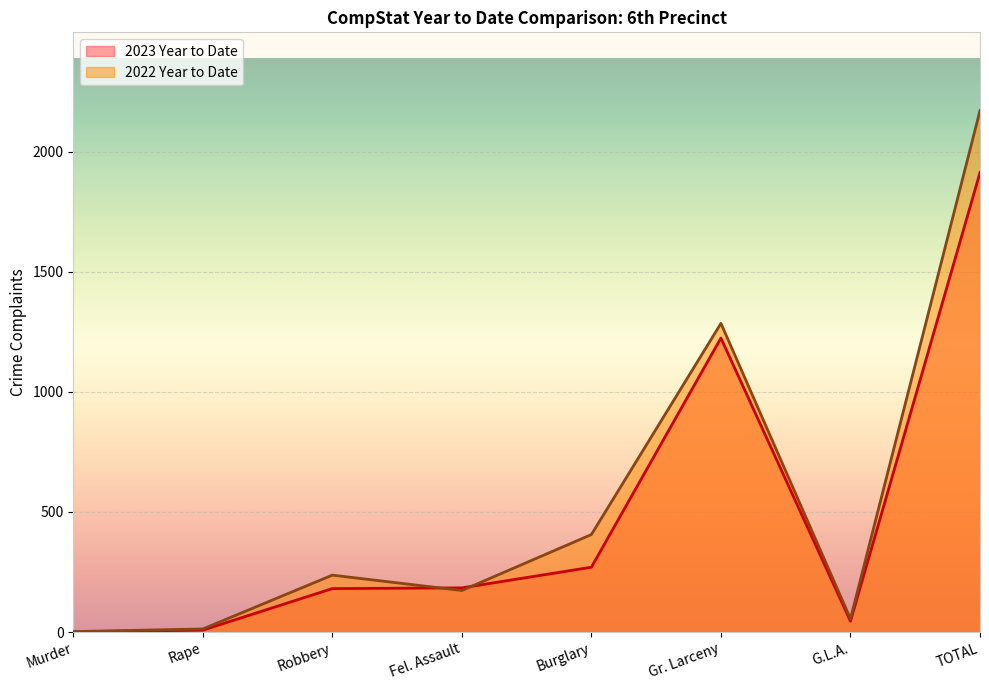

What is the value of the 2022 Year to Date point at the 8th from the left?

2171